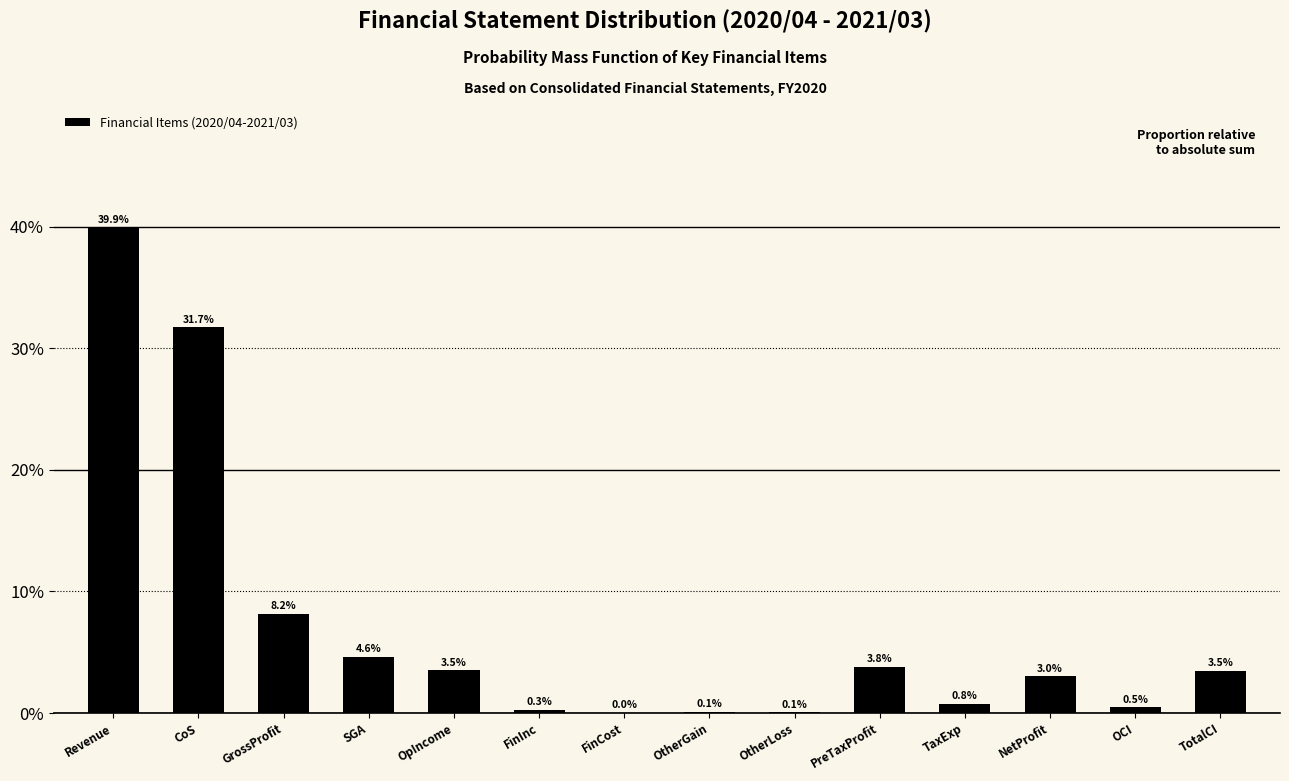

Are the bars horizontal?

No